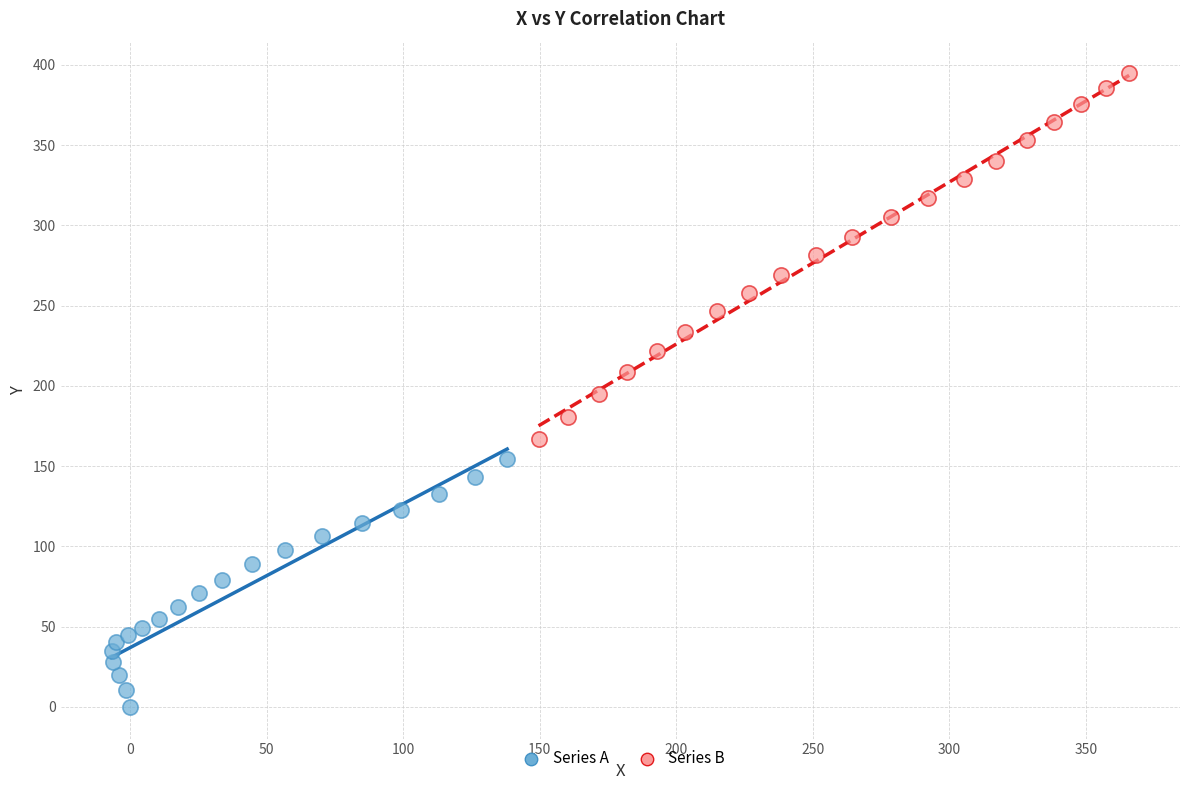

Which series reaches the minimum Y coordinate?

Series A